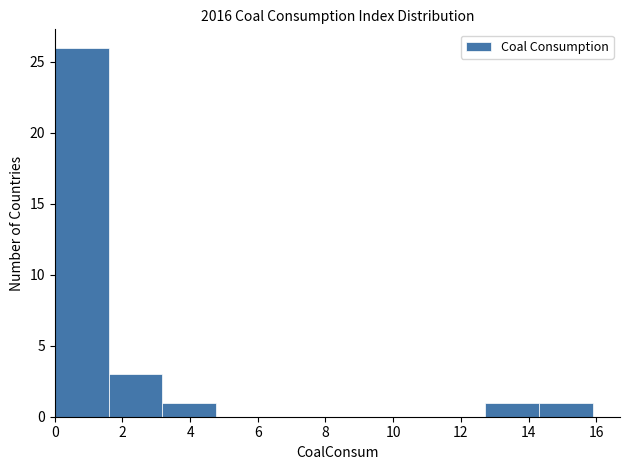

How tall is the bar that spans 1.6 to 3.2 on the x-axis? Neither the bar edges nor the heights are printed on the chart, so give them approximately, as read against the axes.

3